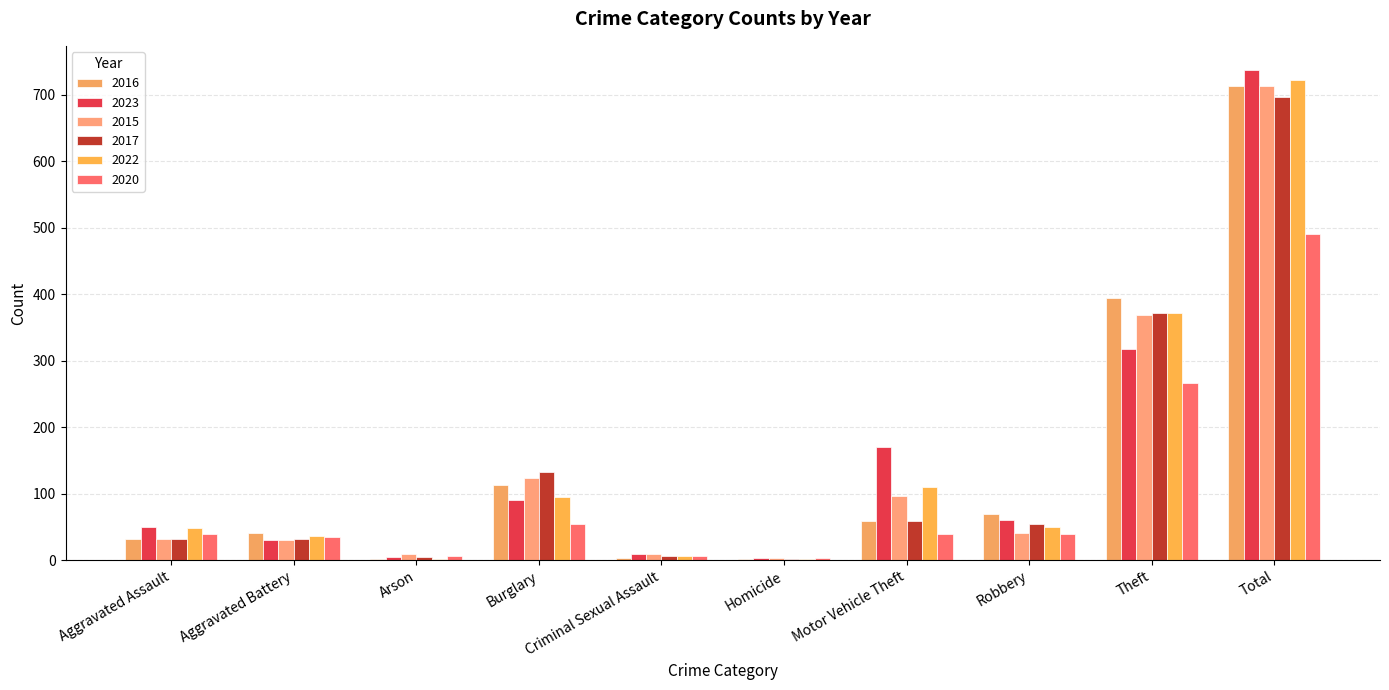

What is the smallest value displayed?

1